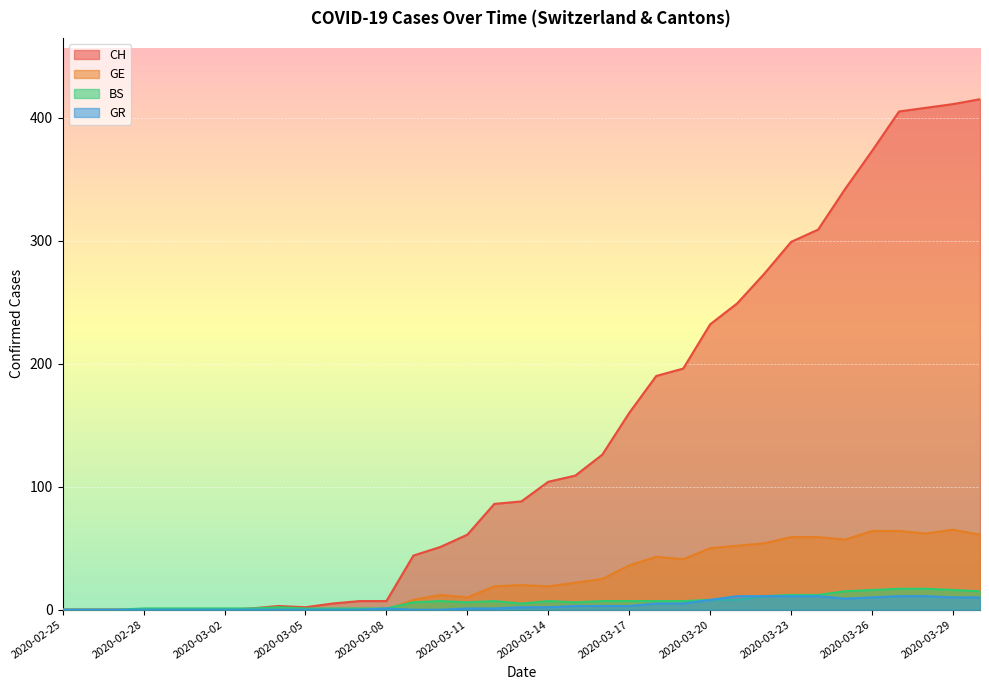

Between 2020-02-26 and 2020-03-02, which is larger?

2020-02-26